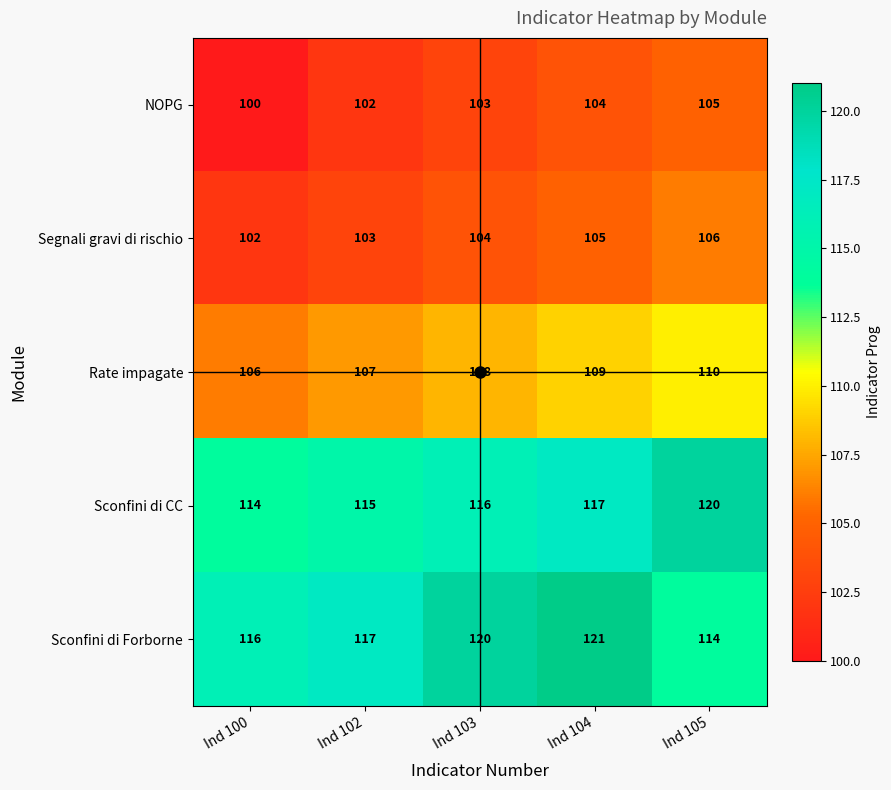

What is the difference between the highest and lowest values at Ind 105?

15